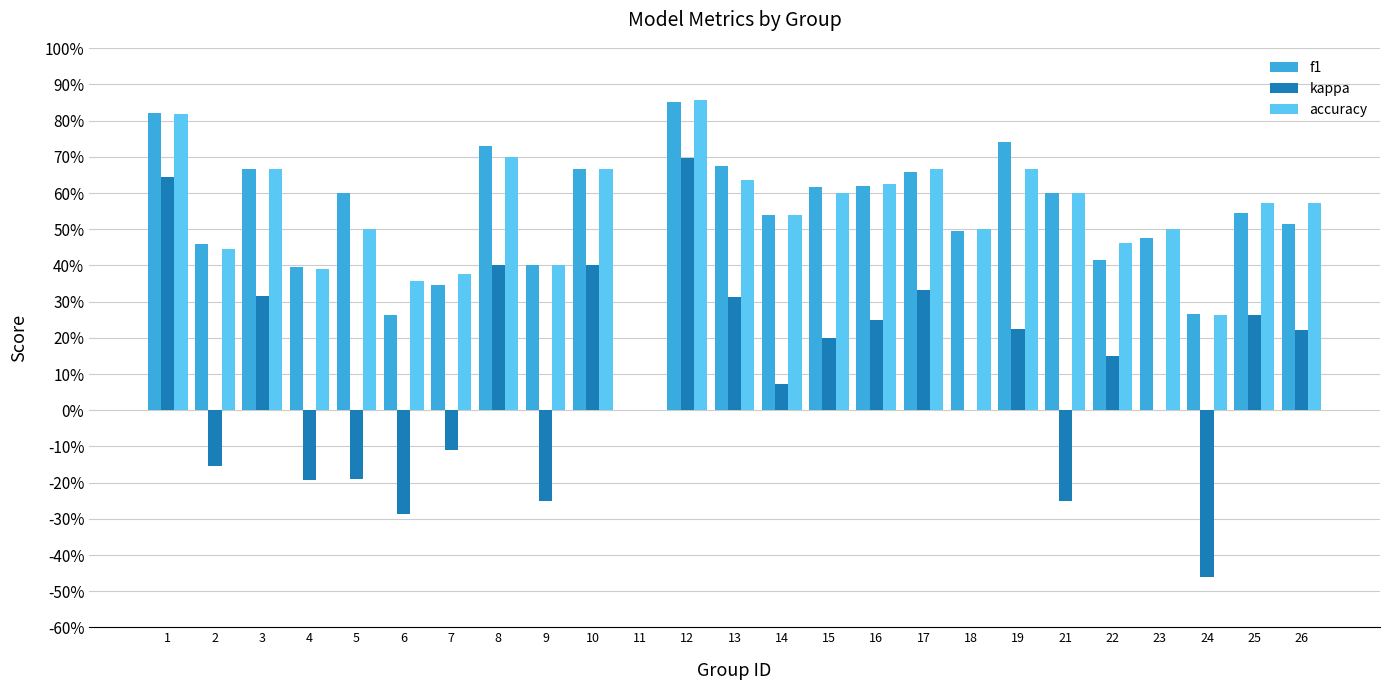

What are all the series names shown in the legend?

f1, kappa, accuracy